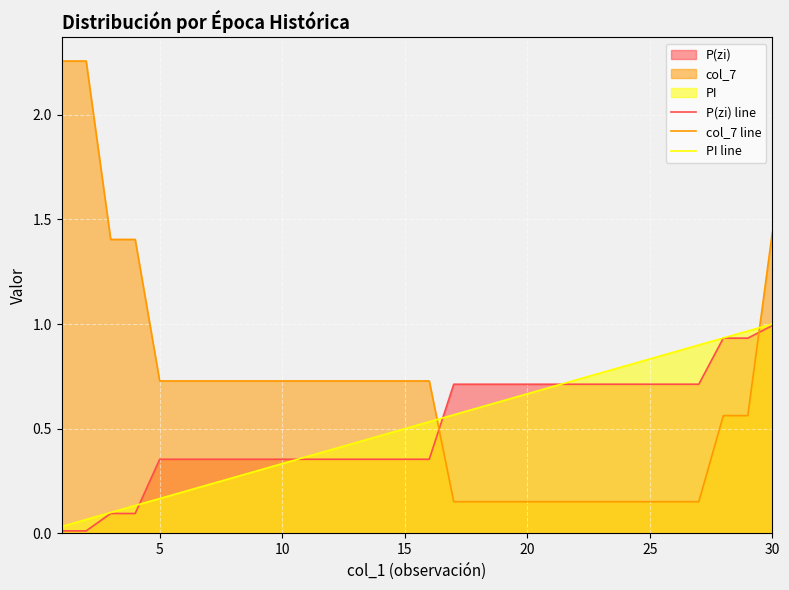

Which series has the widest spread of values?

col_7 line